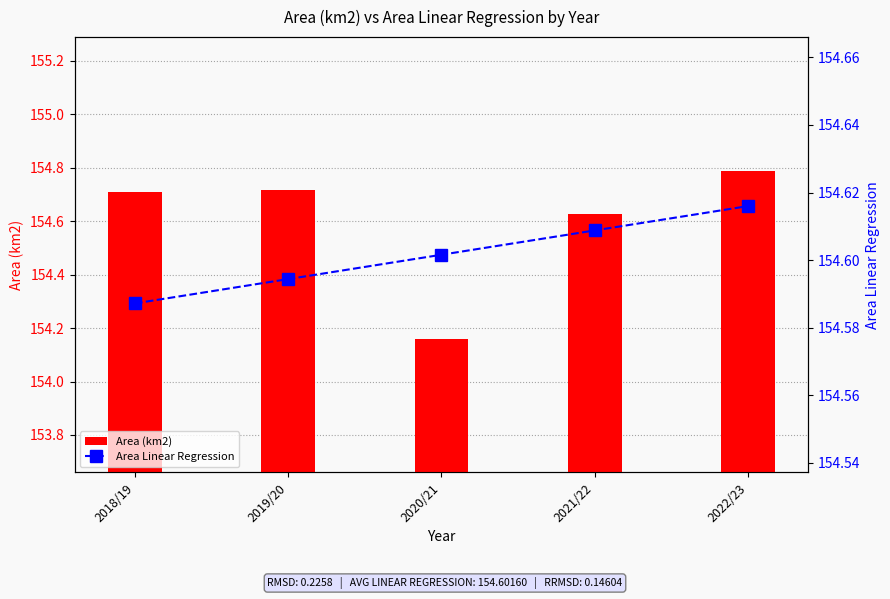

Which has a higher value, 2022/23 or 2019/20?

2022/23